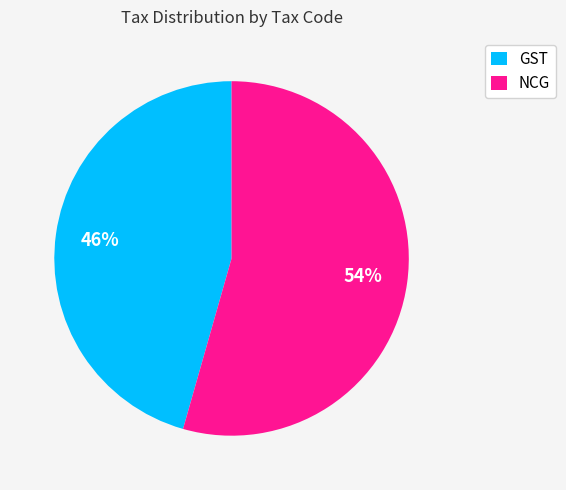

To the nearest percent, what is the average slice percentage?

50%